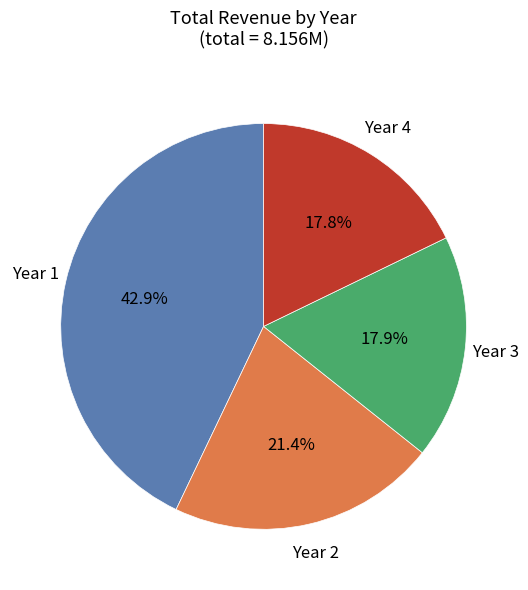

Is there any slice that represents more than half of the pie?

No